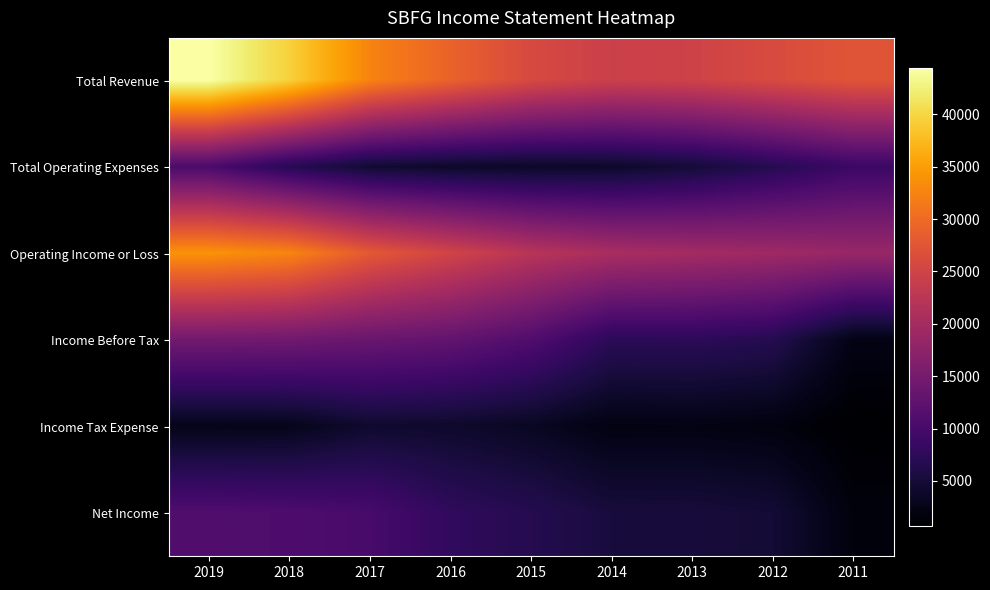

At which category is the sum across all series the highest?

2019